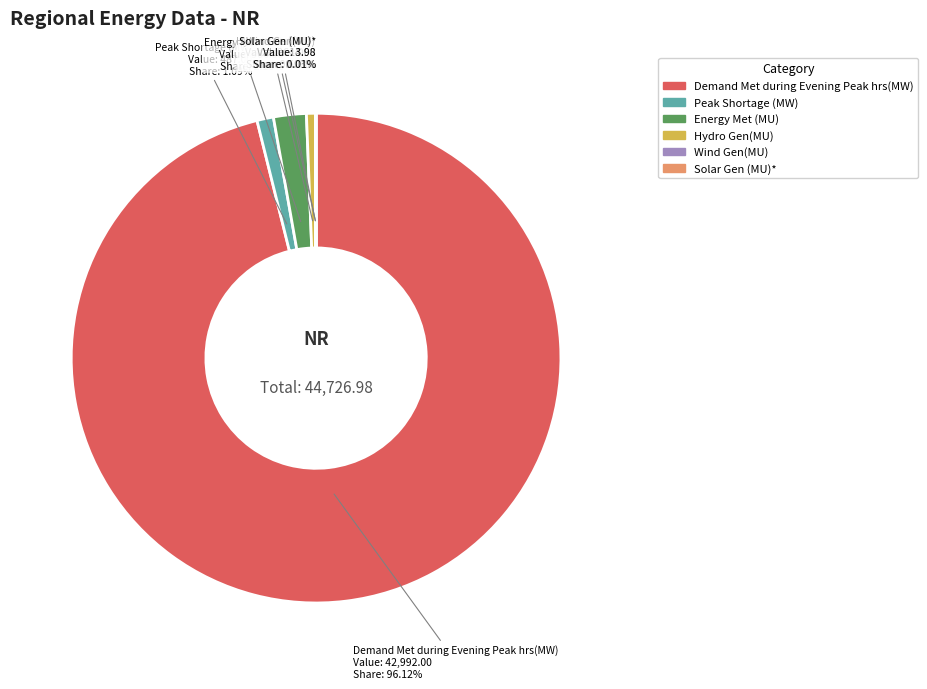

Does Hydro Gen(MU) account for over 50% of the chart?

No